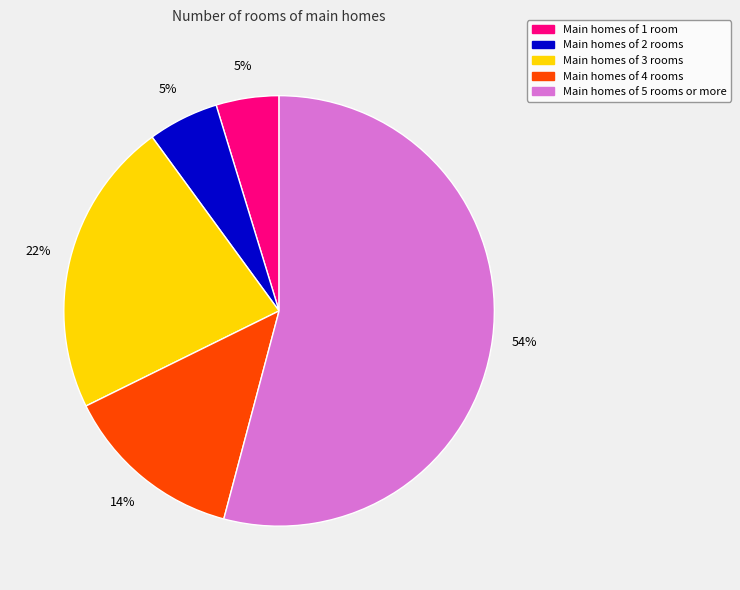

Is it true that Main homes of 1 room is 5% of the pie?

True